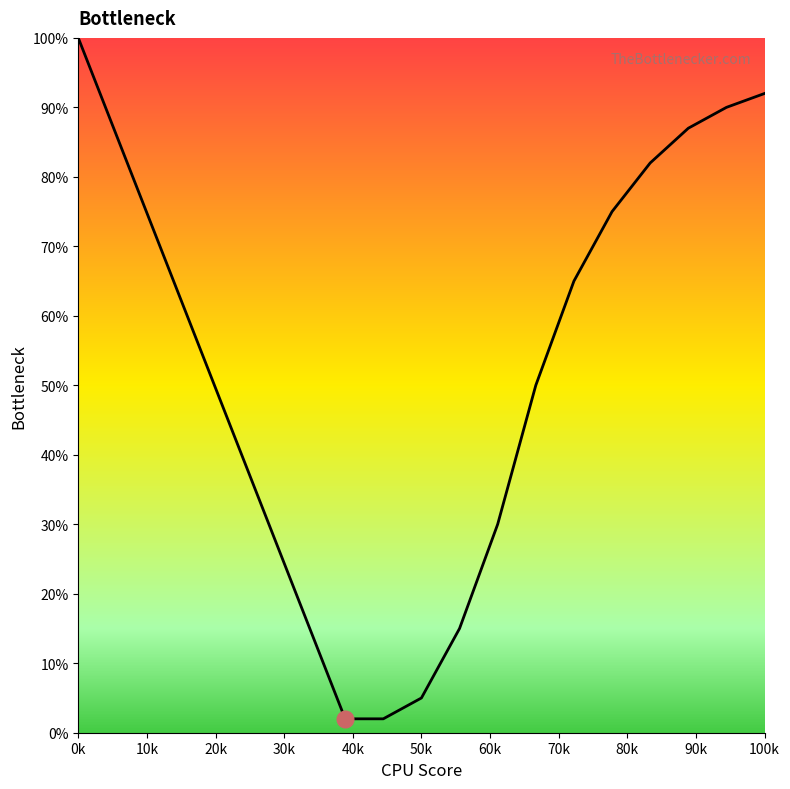

What is the maximum value shown in the chart?

100